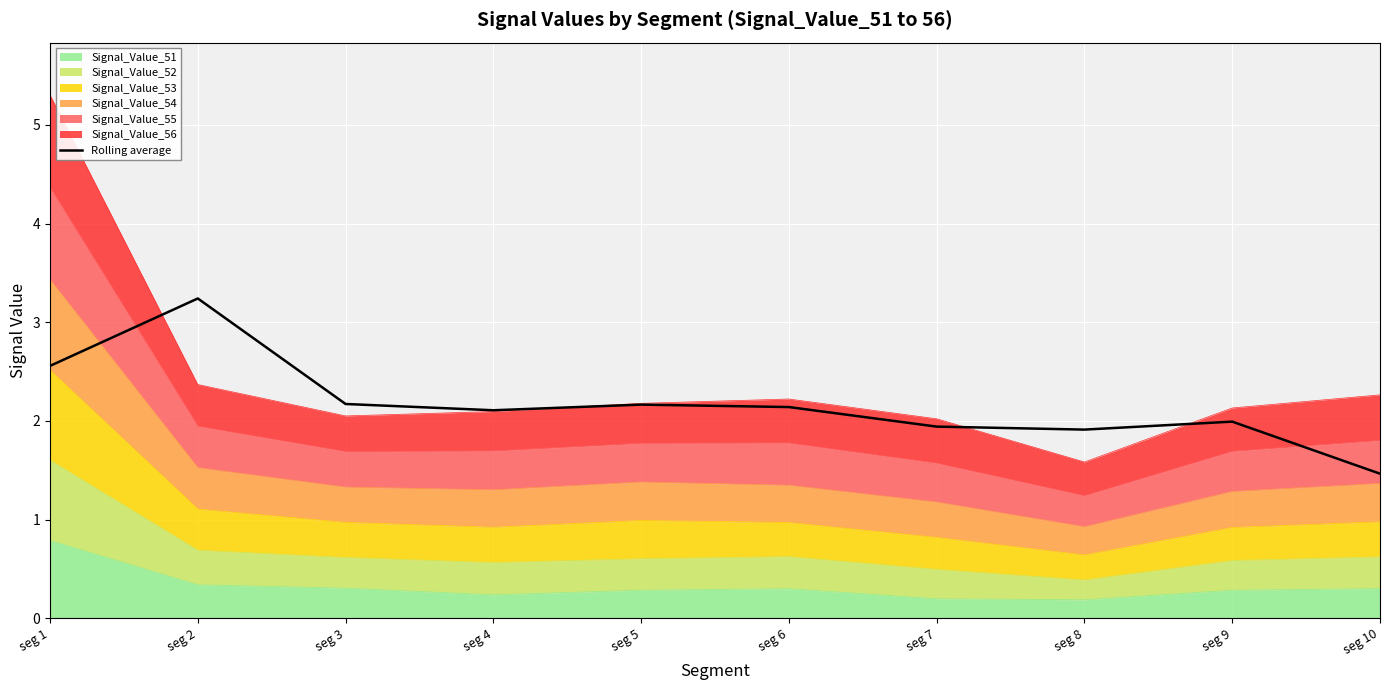

At which category does the data reach its first local valley?

seg 4